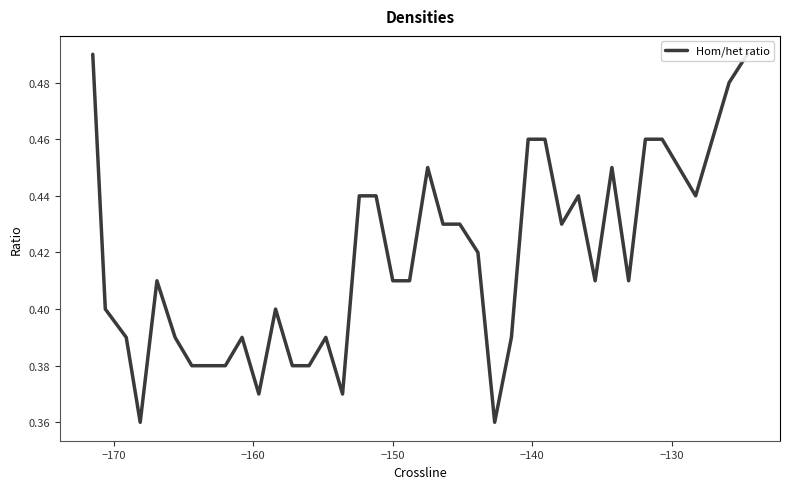

Count the number of categories in the chart.

40